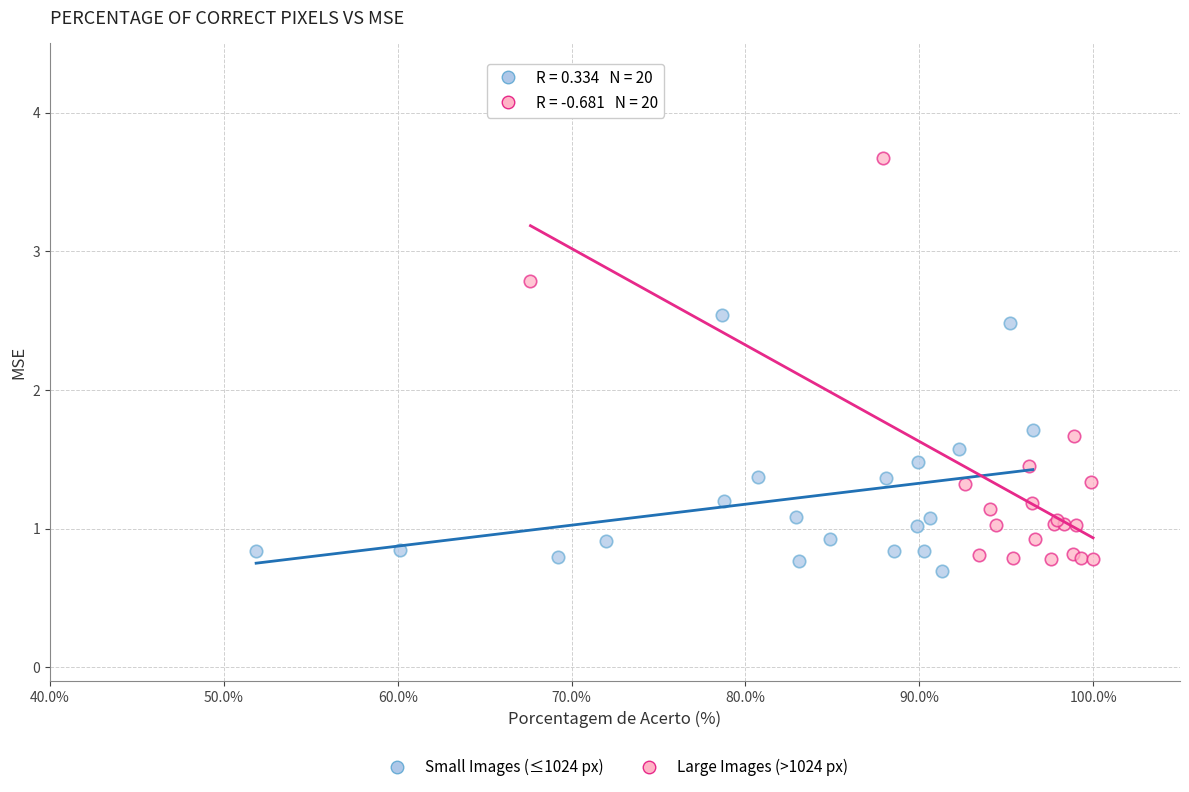

Which series reaches the minimum Y coordinate?

Small Images (≤1024 px)